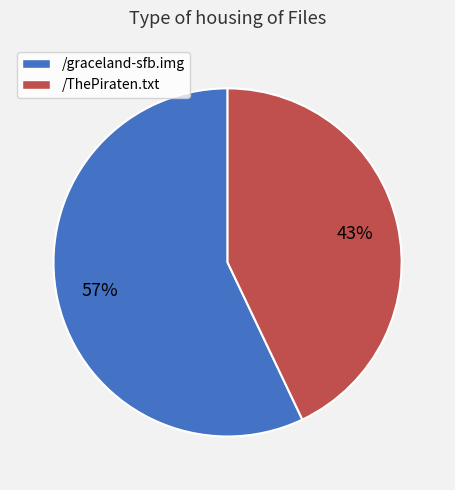

Count the number of slices in the pie.

2